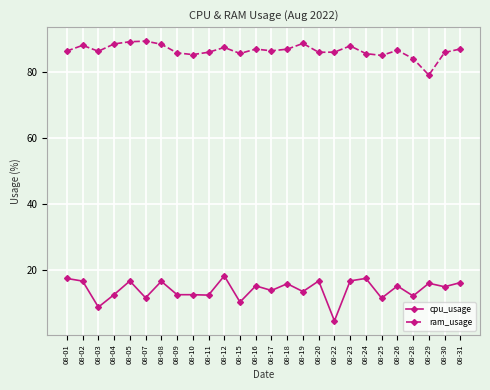

How many categories are shown in the chart?

26